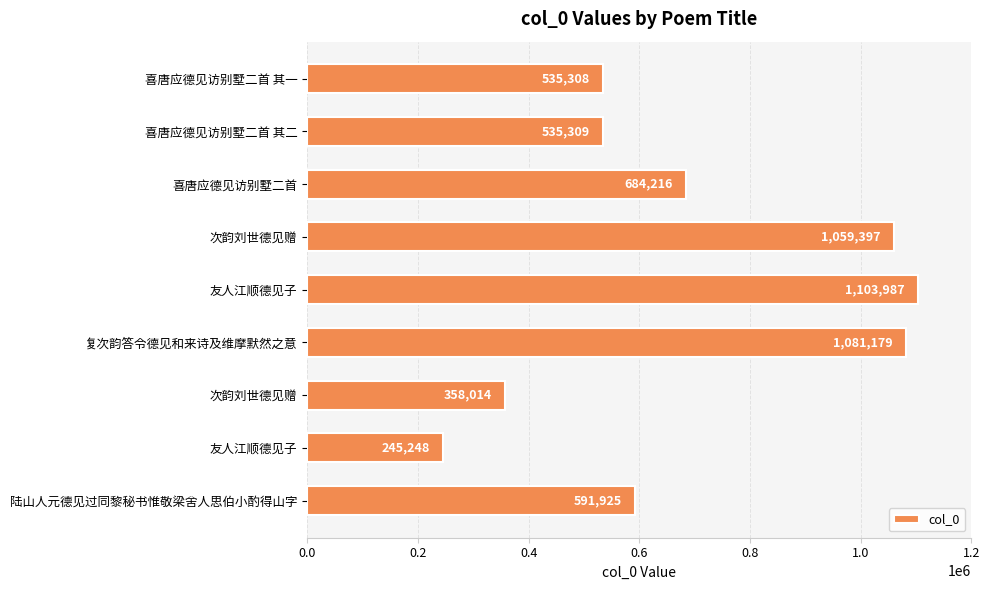

What is the smallest value displayed?

245248